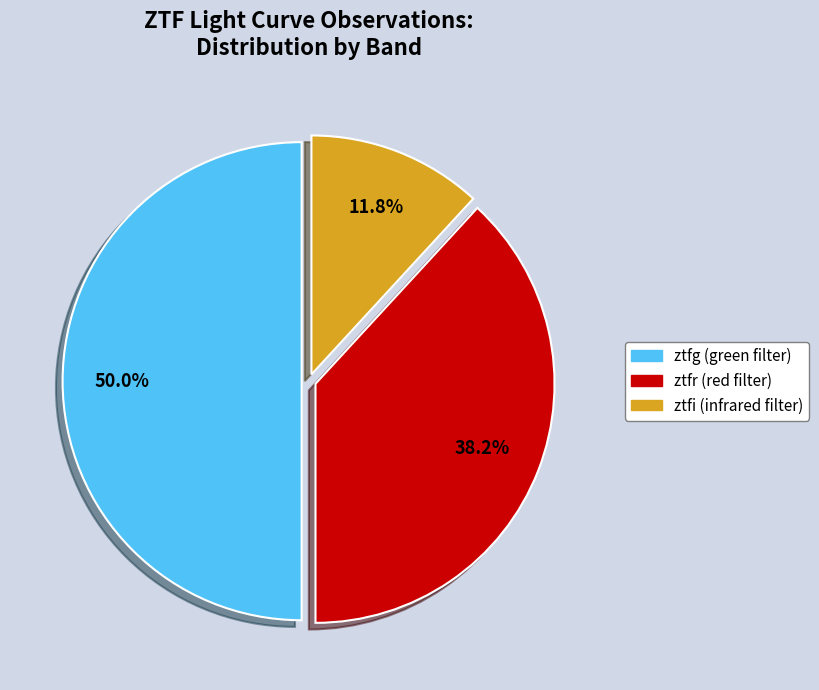

Between ztfg and ztfr, which is larger?

ztfg